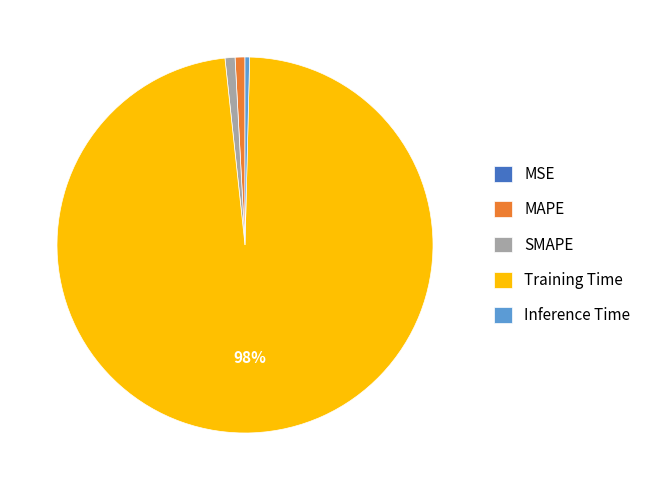

Is the sum of MAPE and Inference Time greater than half?

No